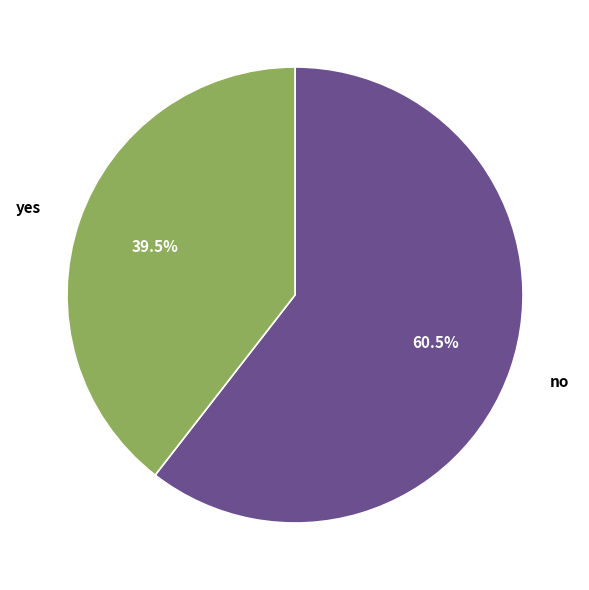

Which category has the biggest portion of the pie?

no